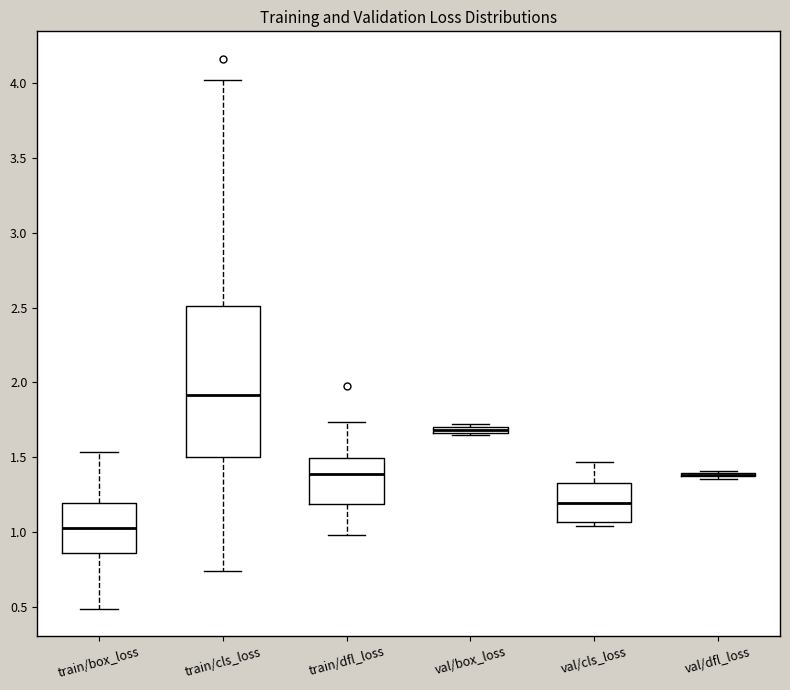

Where does the lower whisker of the box for train/box_loss end on the y-axis? The values are not printed on the chart, so give them approximately, as read against the axis.

0.50